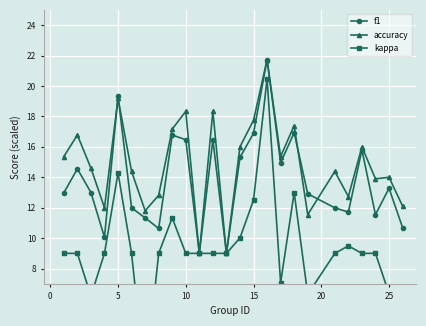

True or false: accuracy has more than 1 points higher than both neighbors.

True